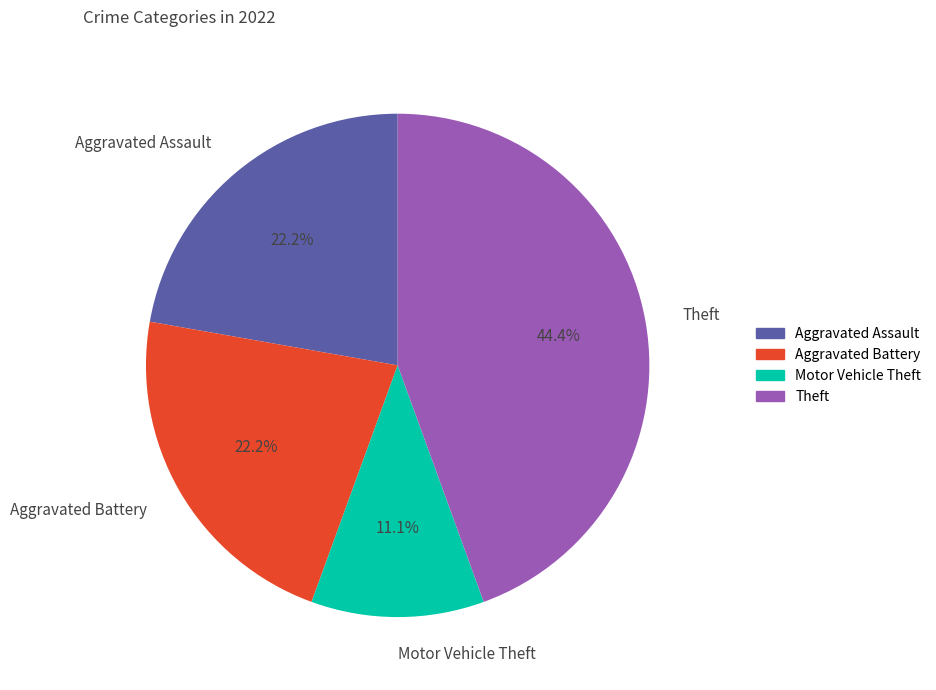

Between Motor Vehicle Theft and Theft, which is larger?

Theft